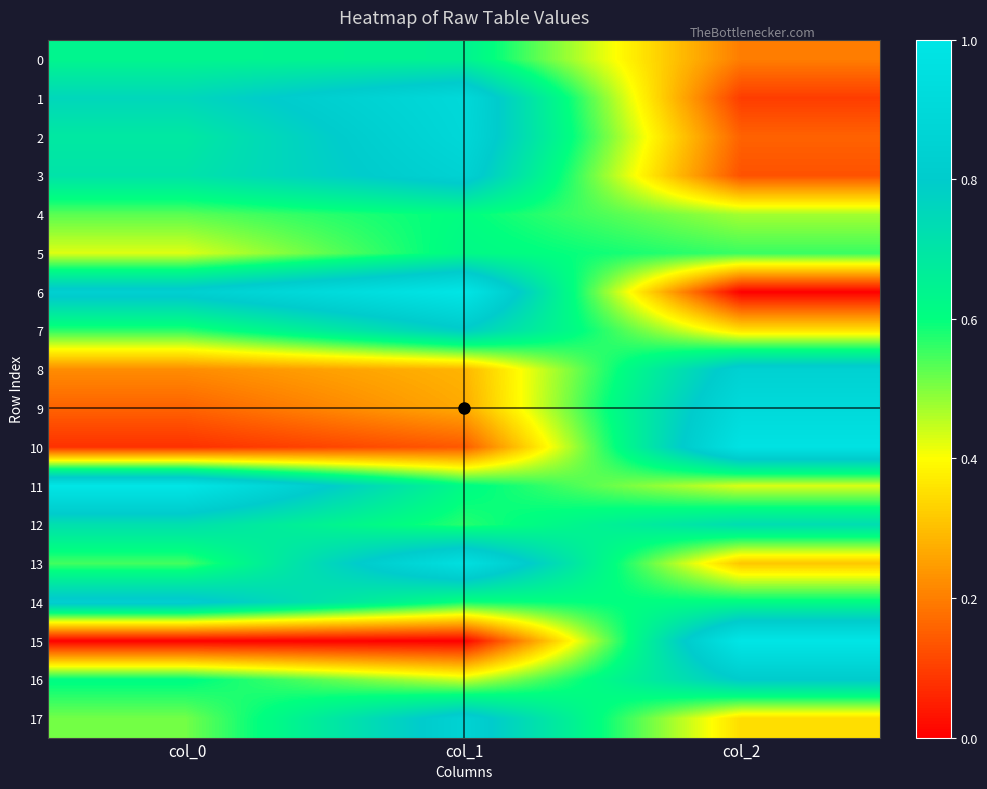

Which category has the highest value across all series?

col_1